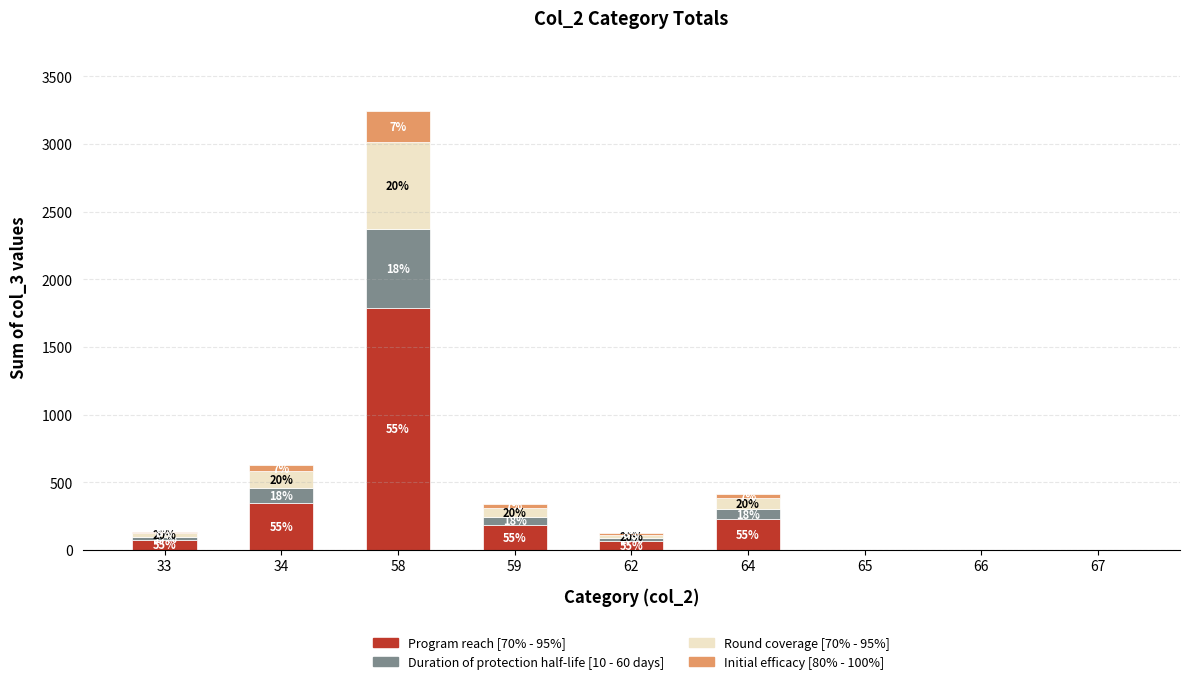

Does the chart contain stacked bars?

Yes